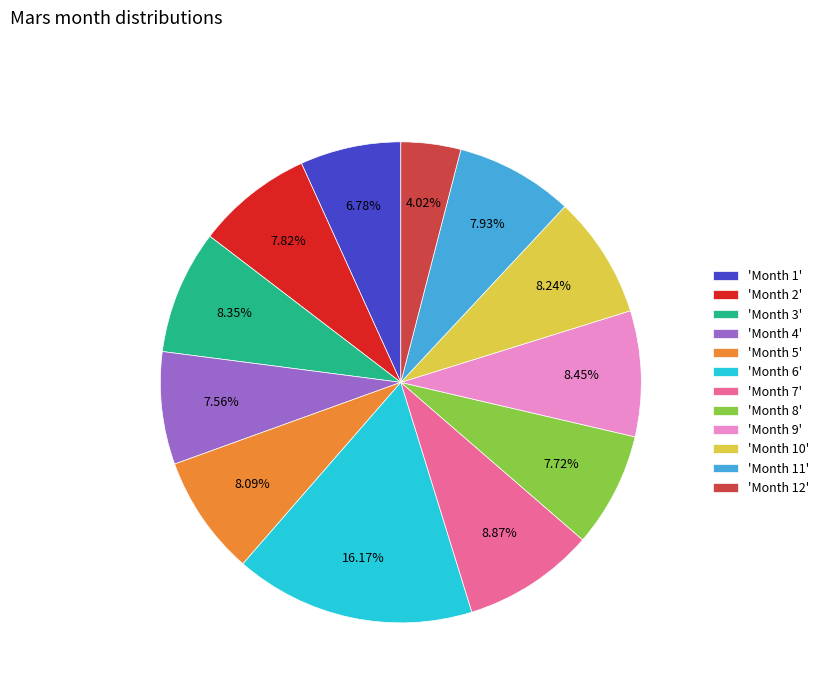

Which has a higher value, 'Month 12' or 'Month 11'?

'Month 11'